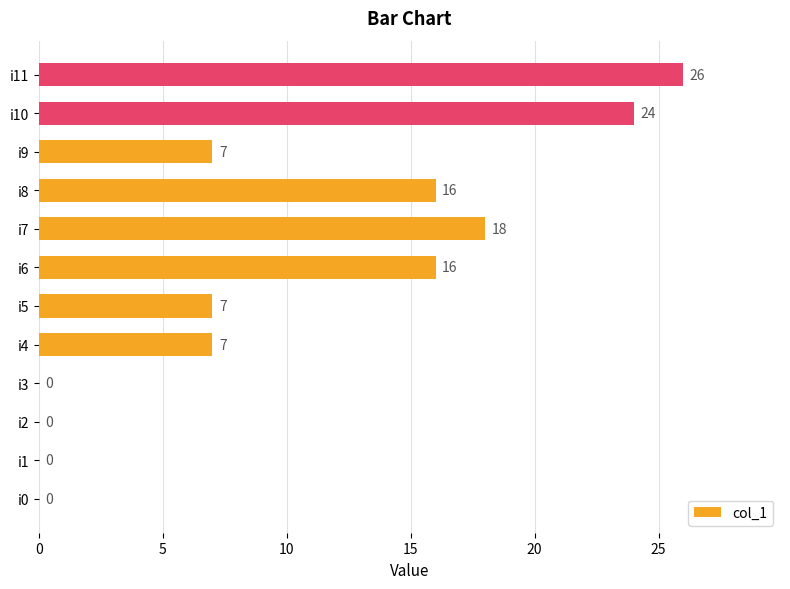

The value at i9 is 7. True or false?

True